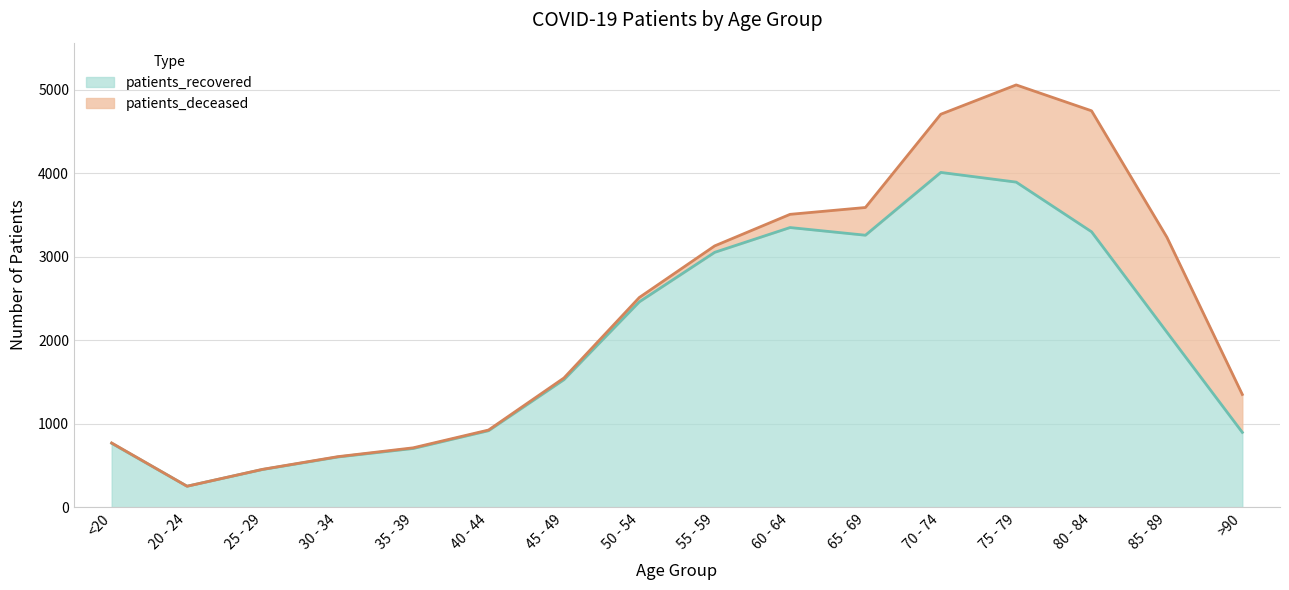

Approximately how many times larger is the value at 20 - 24 compared to 55 - 59?

0.1